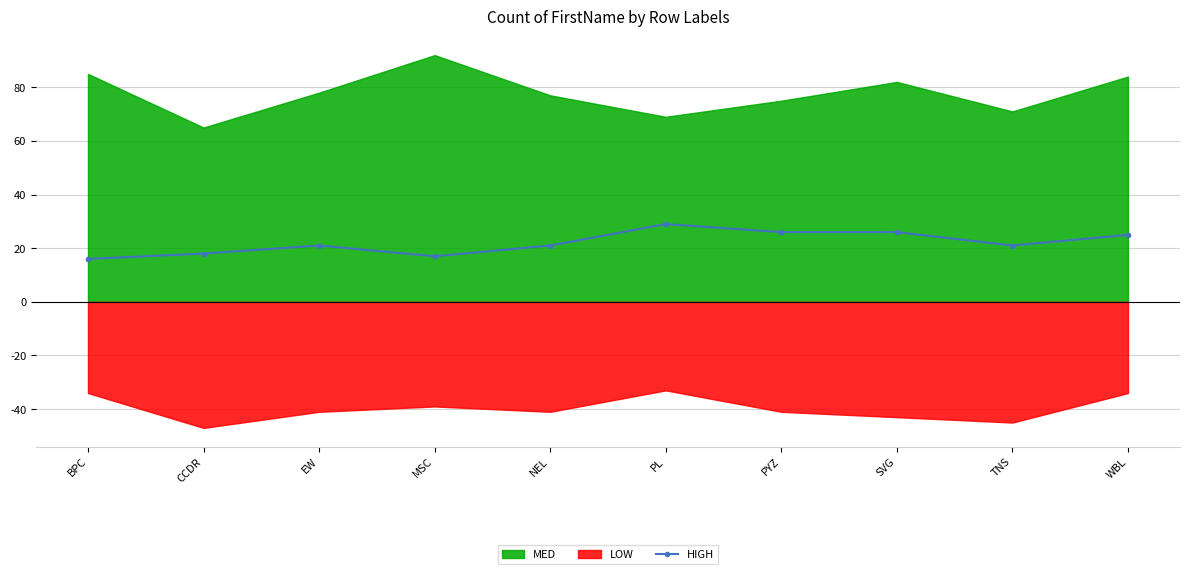

Does the chart display data point markers on the line(s)?

Yes